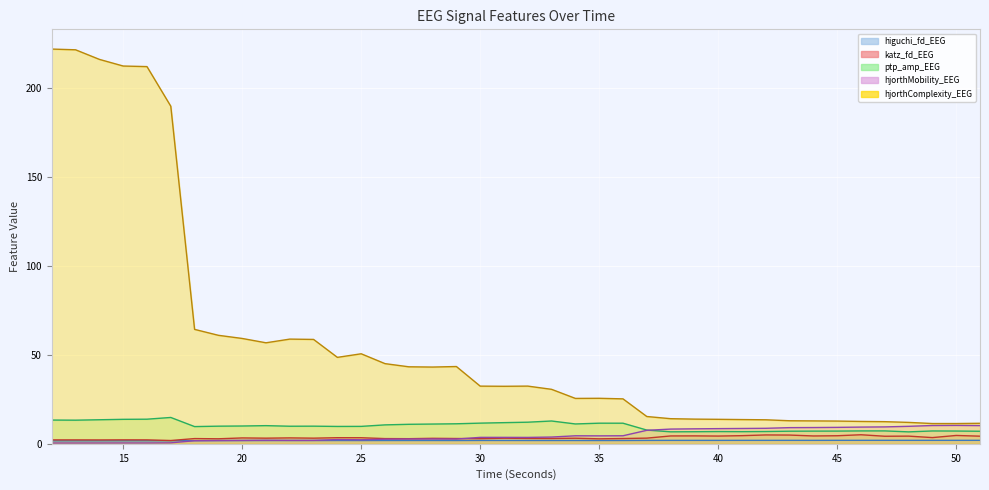

What is the spread (max minus min) of values at 25?

48.7